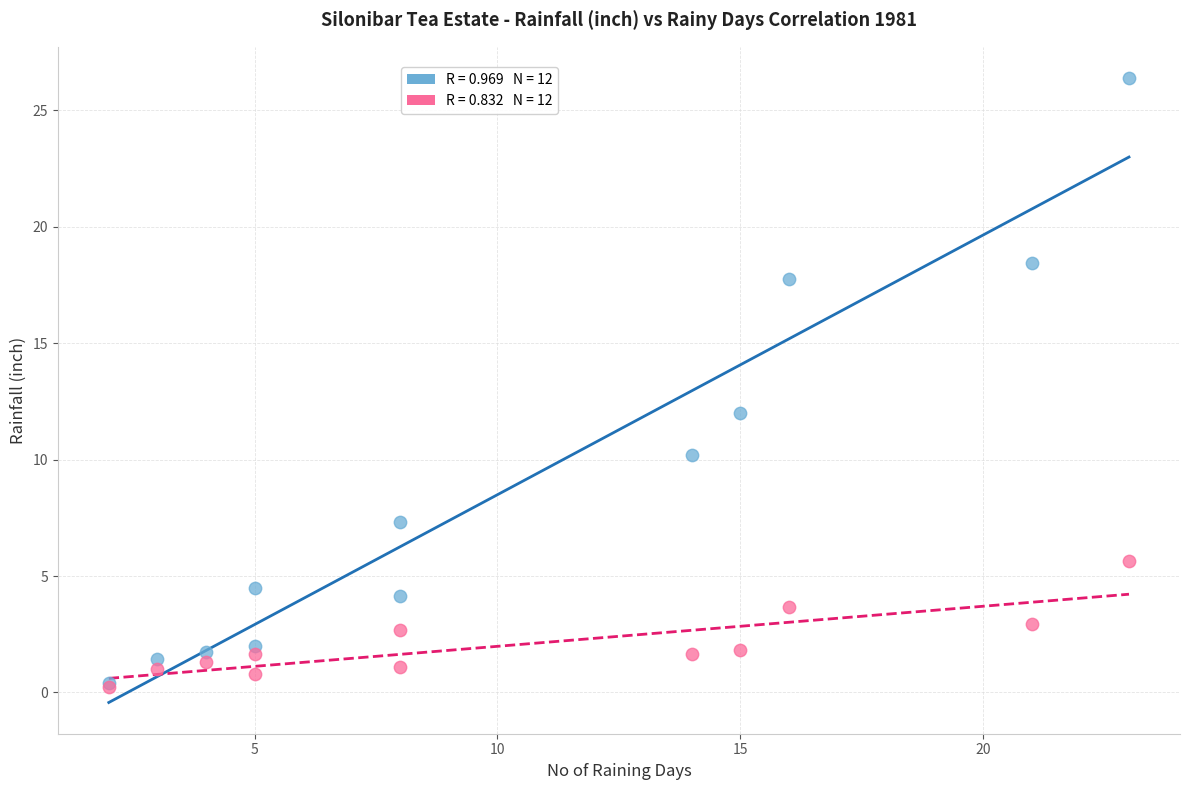

Across all series, what Y value is closest to 13?

12.0